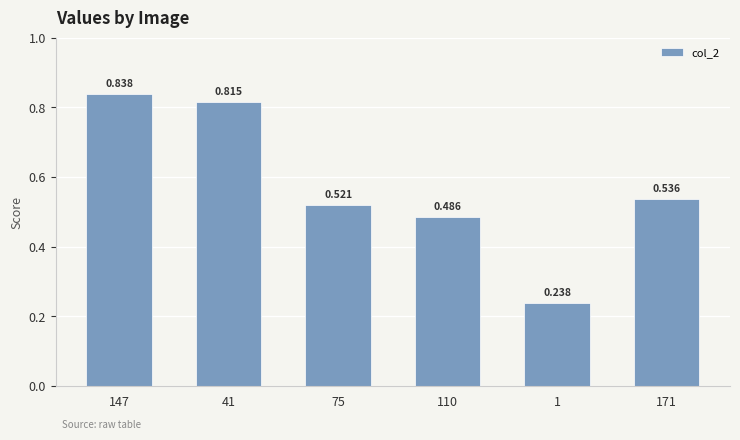

The chart shows a value of 0.2 at 75. True or false?

False